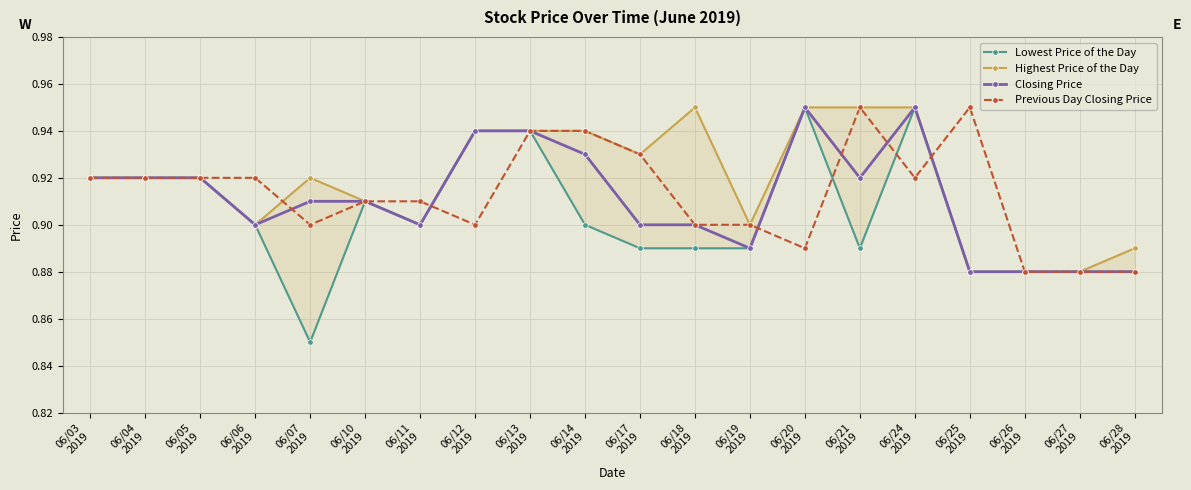

What is the sum of the Closing Price values at 06/24
2019 and 06/07
2019?

1.9